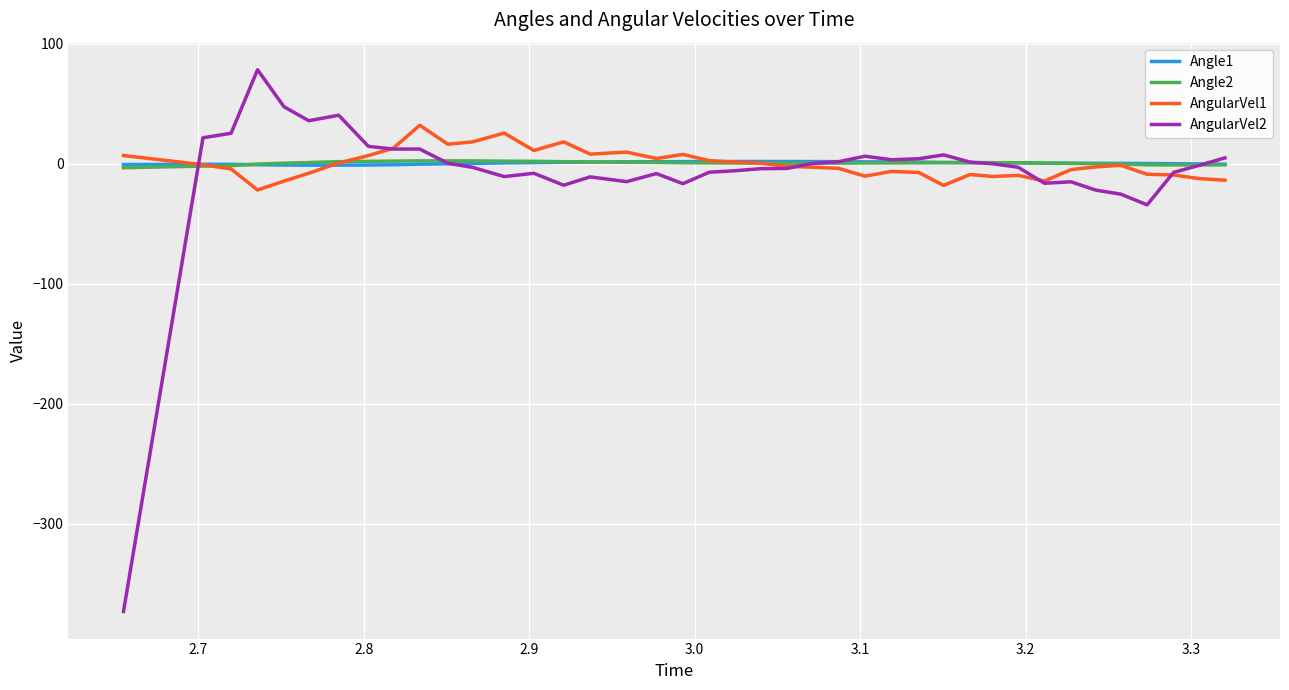

What is the difference between the maximum and second lowest values in the AngularVel1 series?

50.1